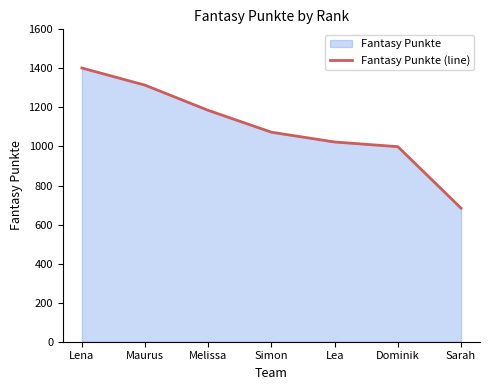

What is the value of the 3rd point from the left?

1185